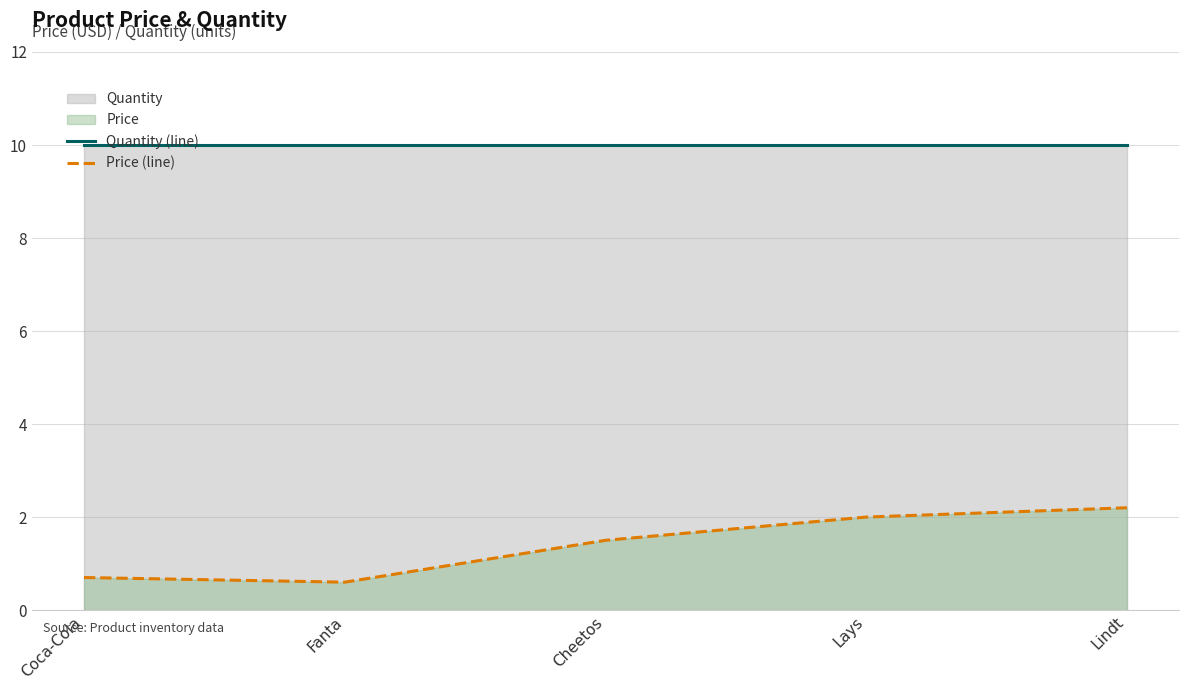

At which category is the sum across all series the highest?

Lindt